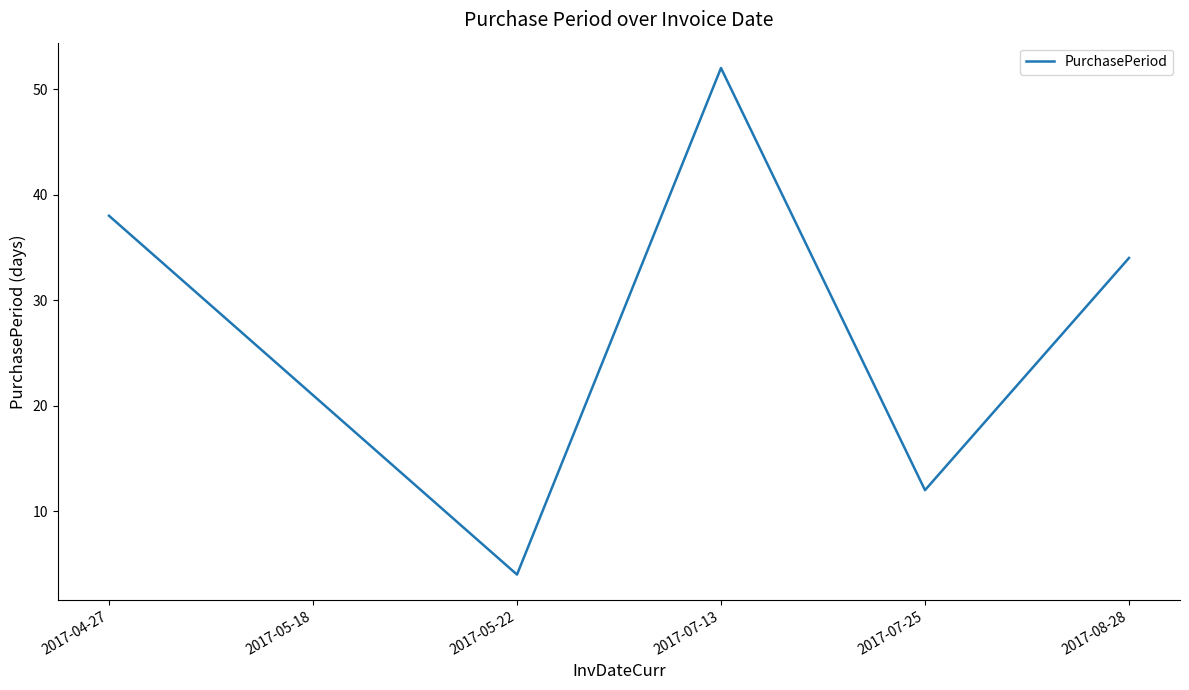

Where does the data first go above 34?

2017-04-27